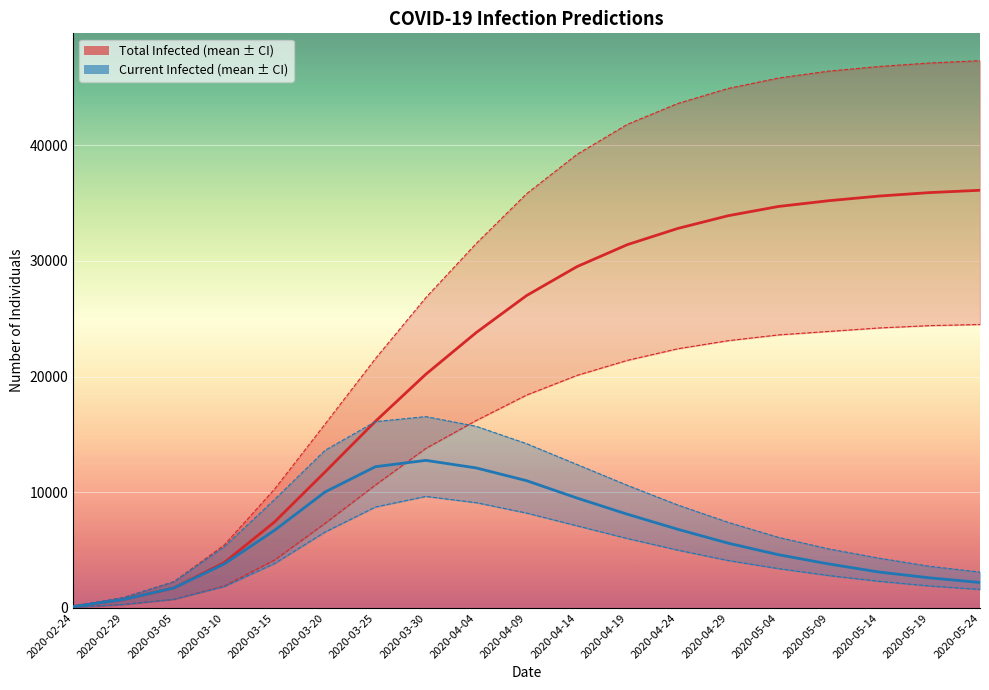

Which has a higher value, 2020-03-05 or 2020-04-04?

2020-04-04